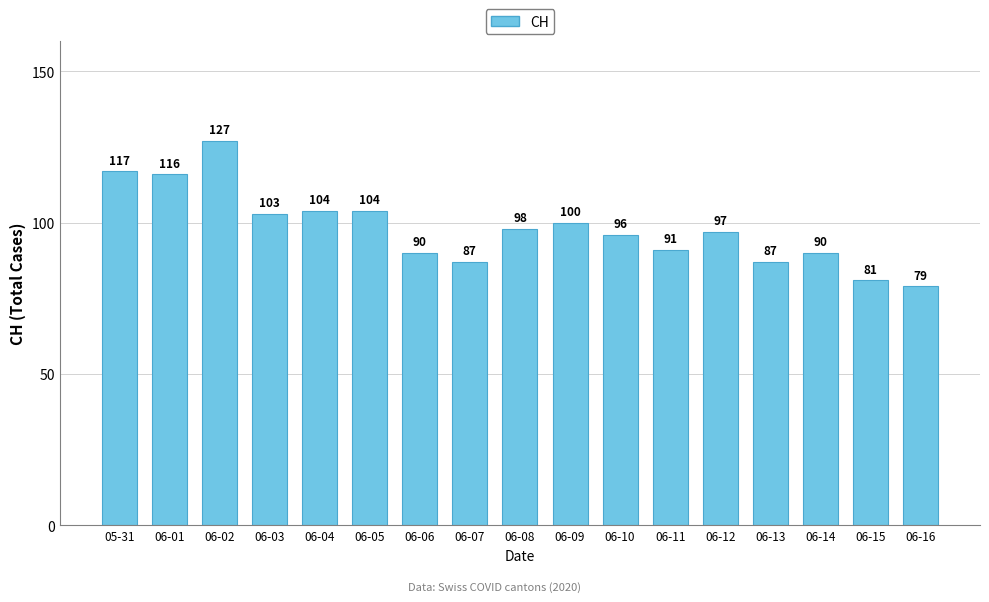

What is the minimum value shown in the chart?

79